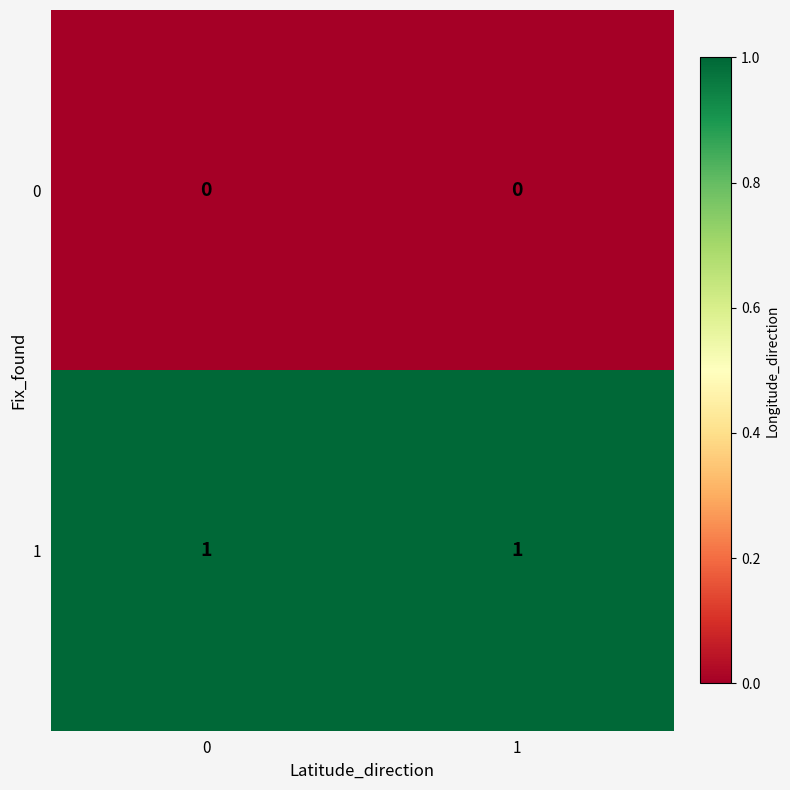

Is it true that 1 equals 0 at 0?

False